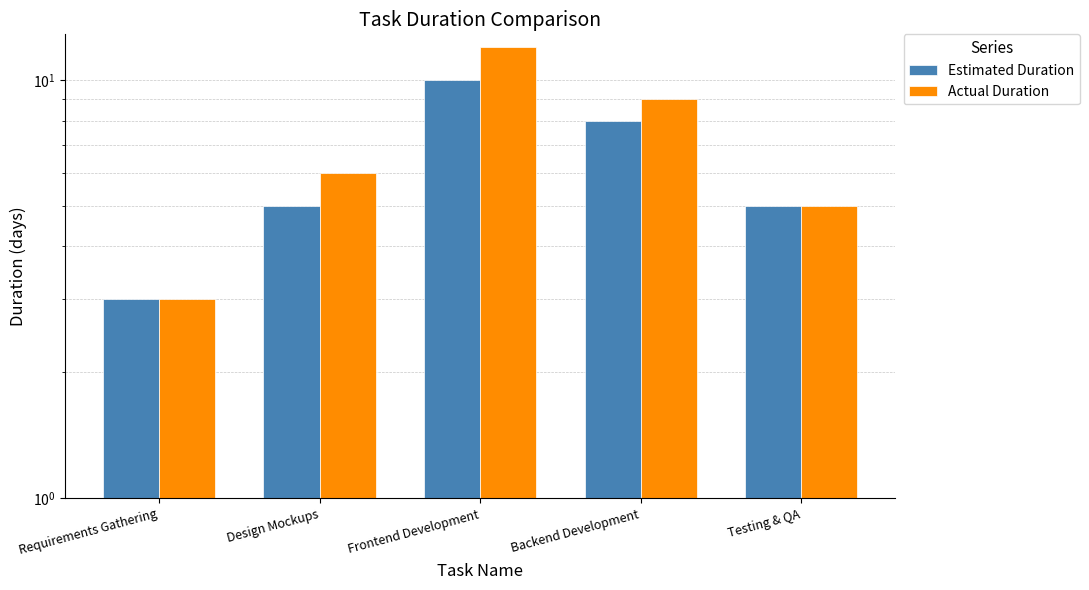

At which label does Estimated Duration reach its minimum?

Requirements Gathering